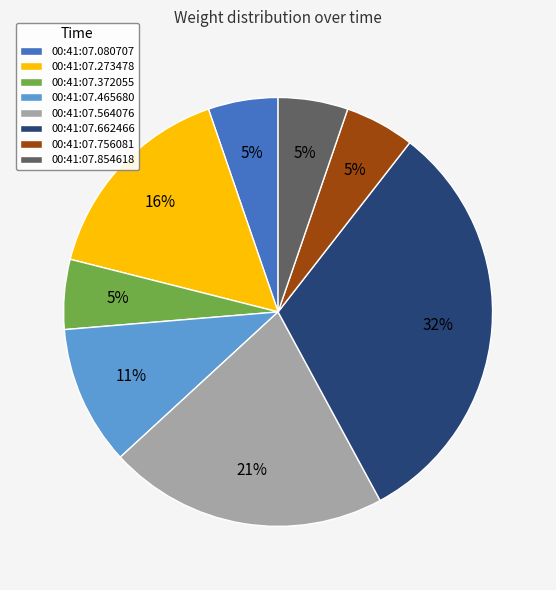

Which category has the biggest portion of the pie?

00:41:07.662466